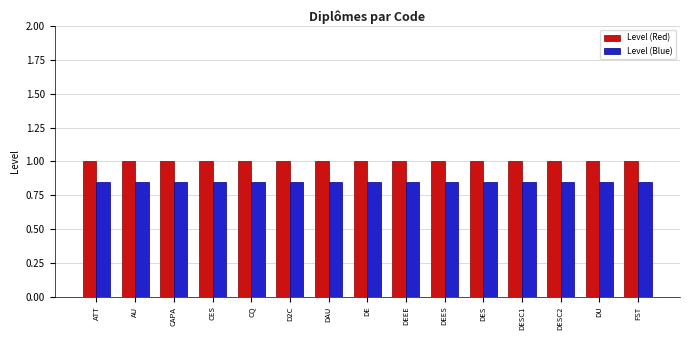

At how many categories does at least one series exceed 0?

15